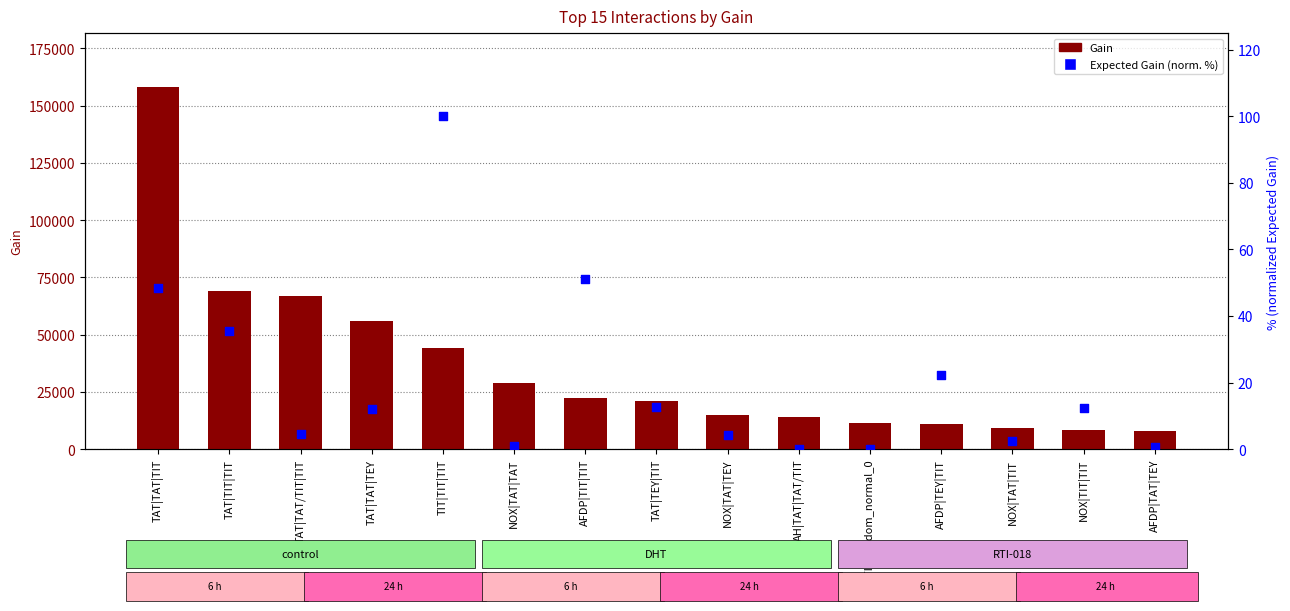

At which category is the sum across all series the highest?

TAT|TAT|TIT